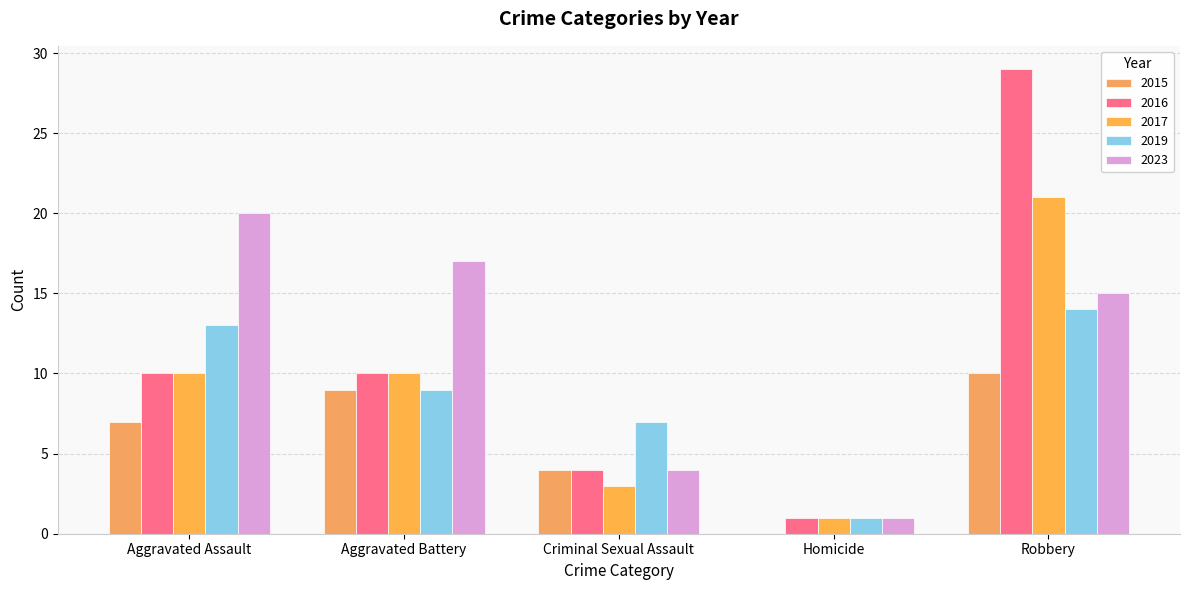

Which series has the widest spread of values?

2016